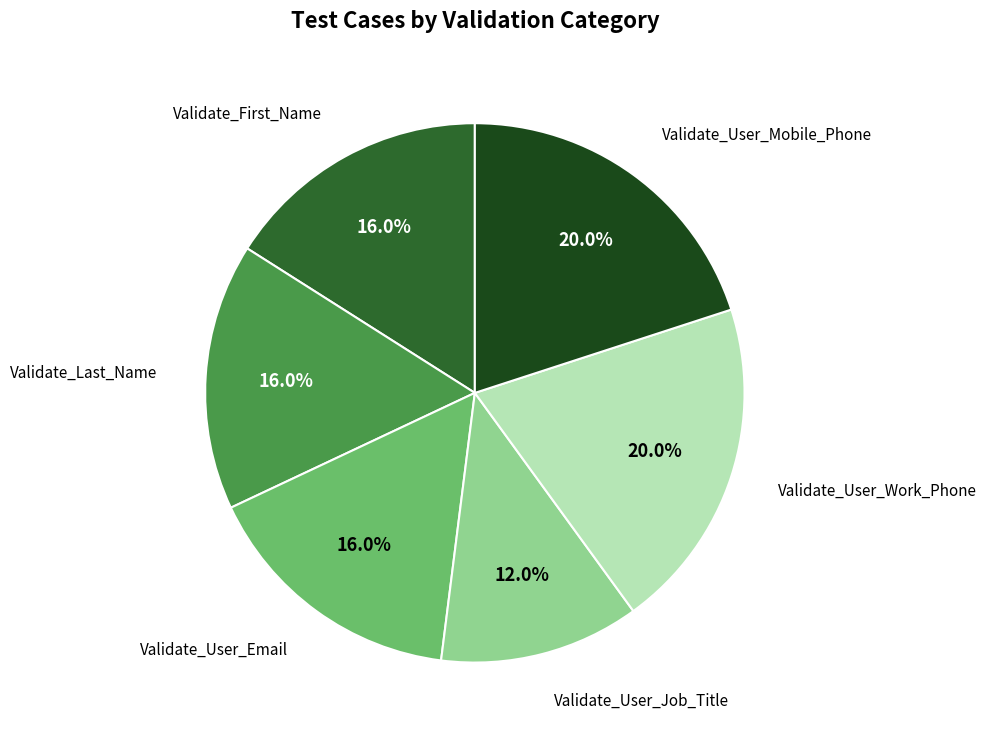

To the nearest percent, what is the average slice percentage?

17%